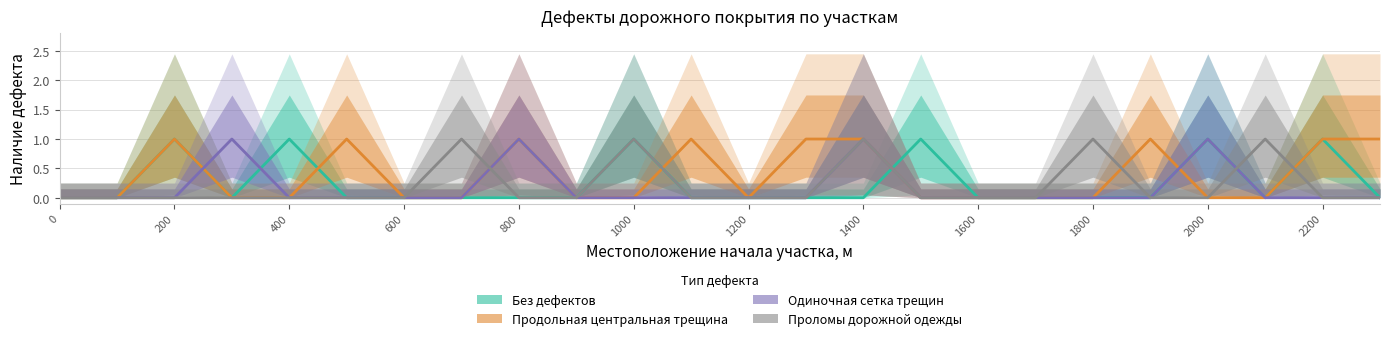

Is it true that Одиночная сетка трещин equals 0 at 200?

True